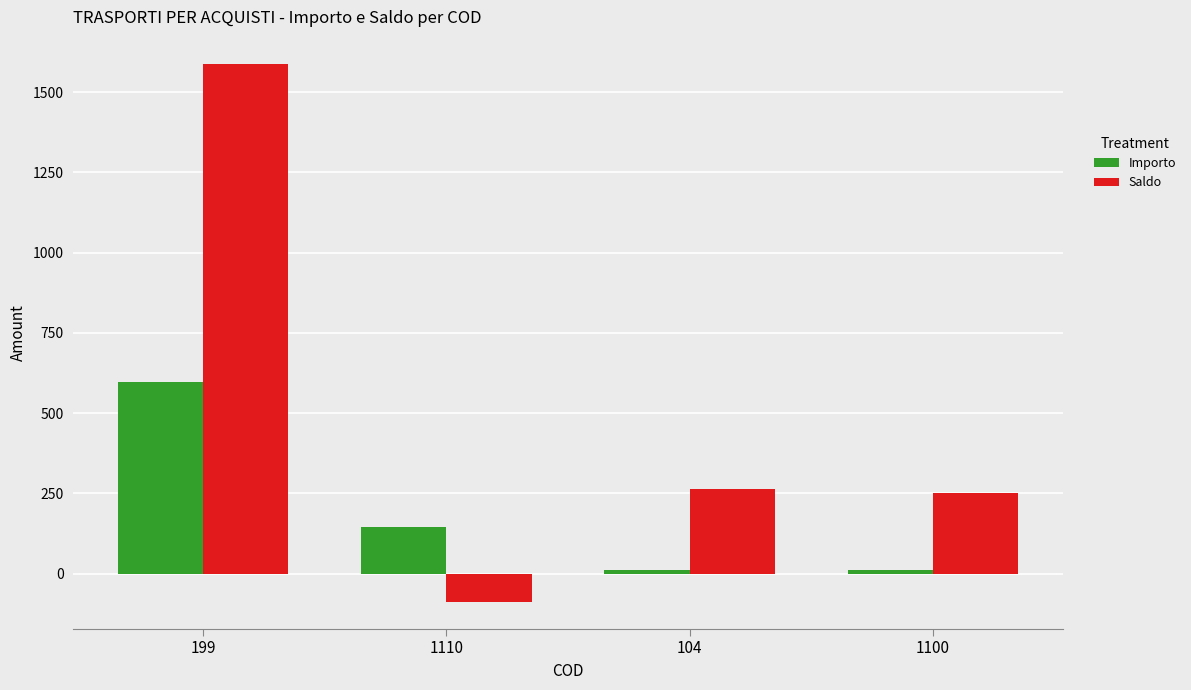

List the series in order of their peak value, highest first.

Saldo, Importo